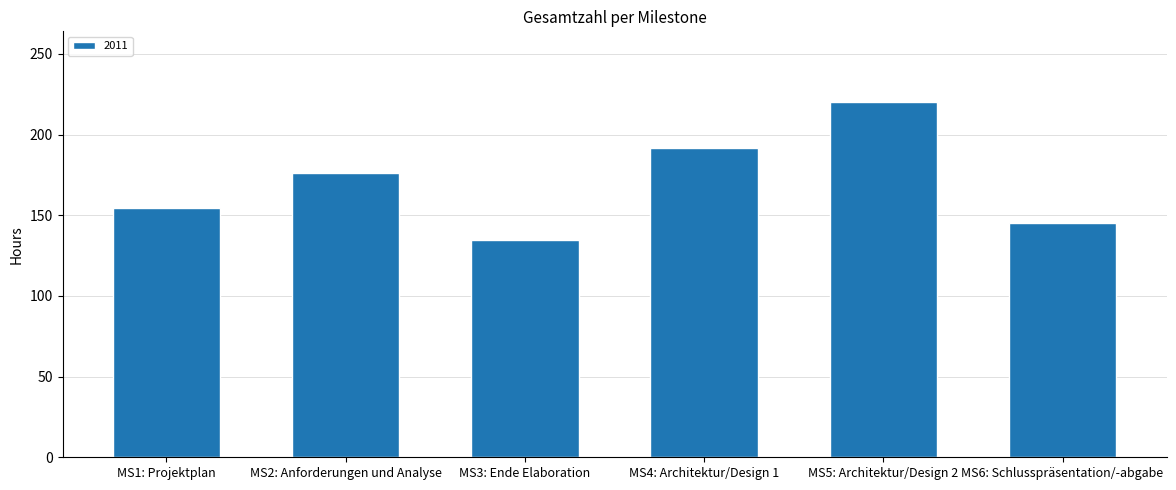

How many series are shown in this chart?

1